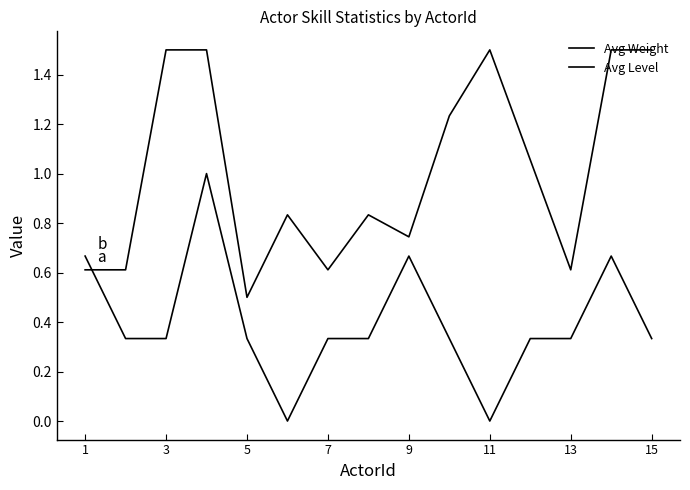

How many lines are shown in the chart?

2